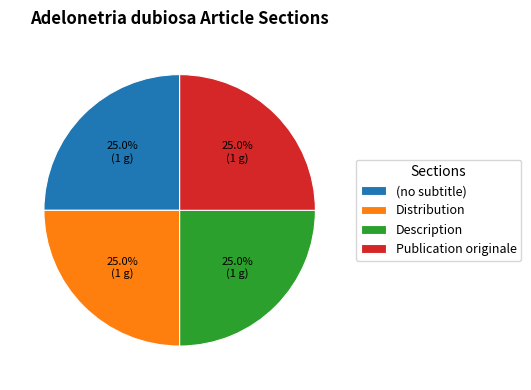

To the nearest percent, what is the average slice percentage?

25%